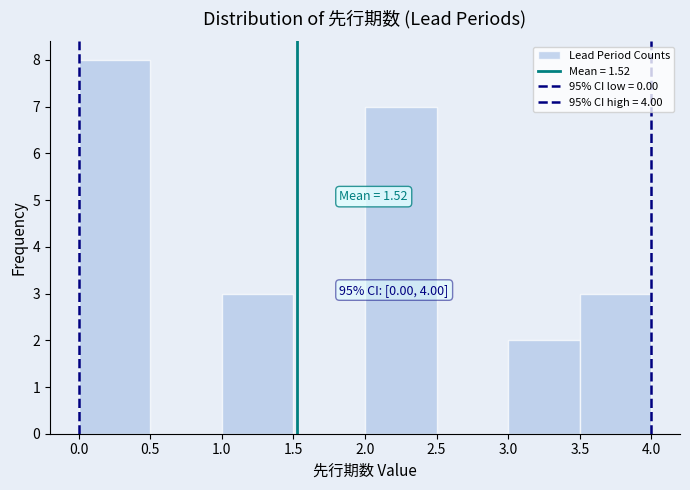

Over which range of the x-axis is the bar tallest?

0.0 to 0.5